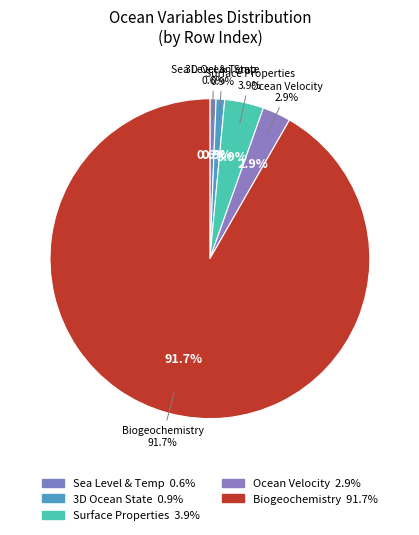

Combined, do vo (m s-1) and talk (mol m-3) account for over 50%?

No